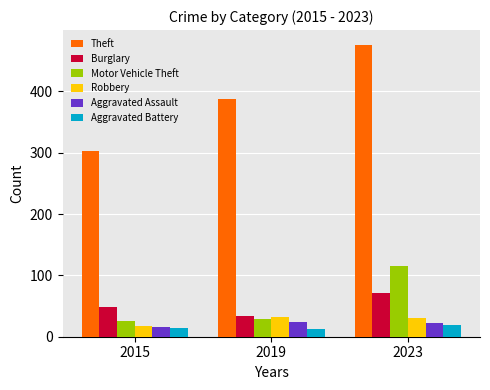

What is the lowest value of the Aggravated Assault series?

16